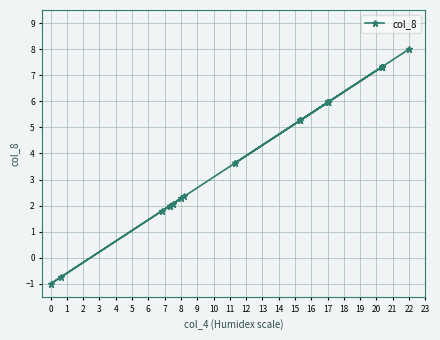

How many values are below 5?

10